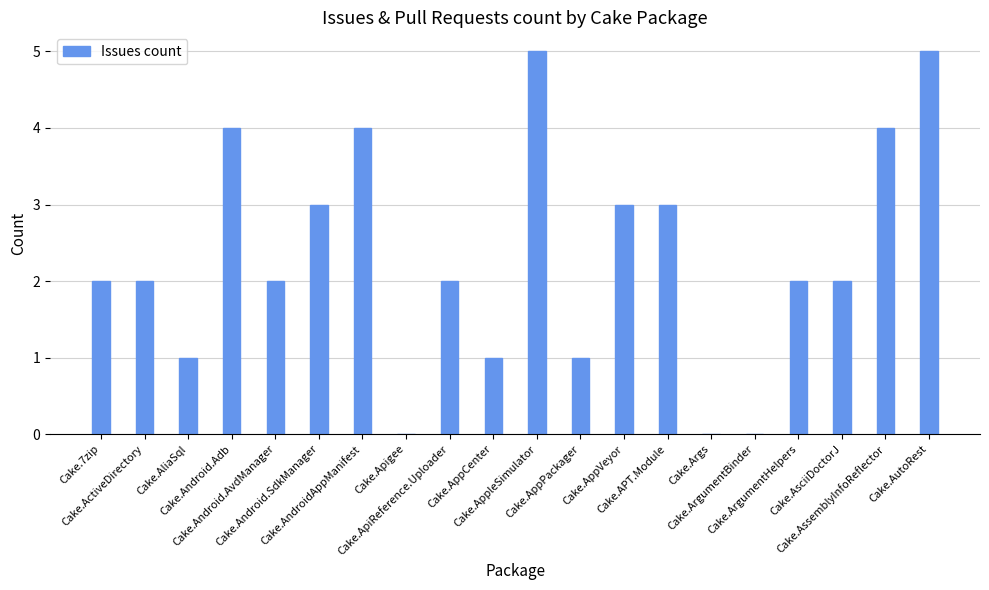

What is the greatest value displayed?

5